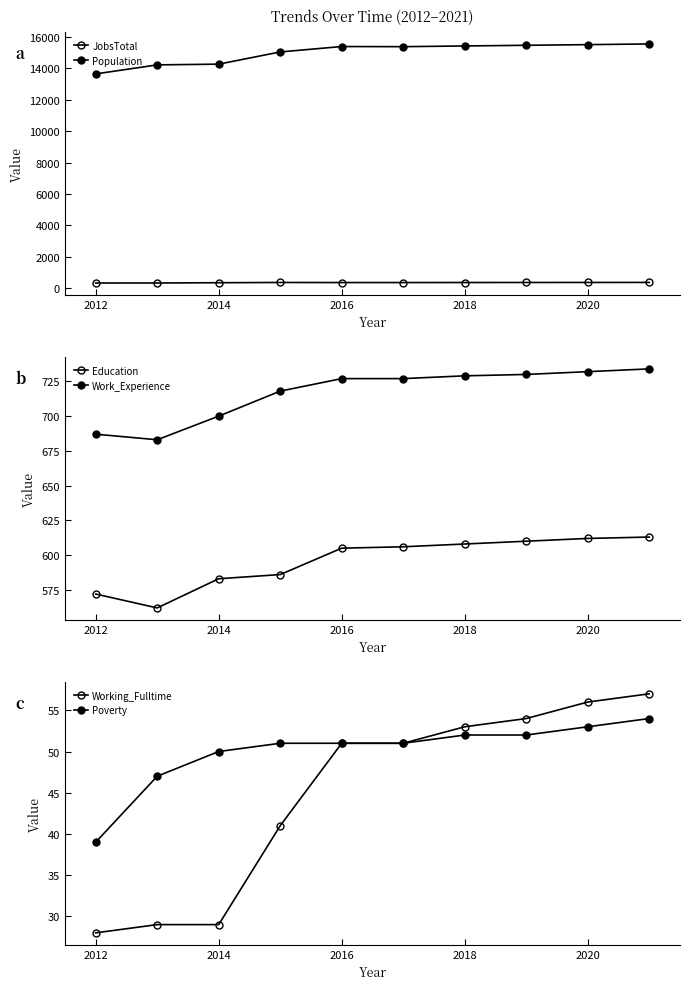

Where does the JobsTotal series first go above 368?

2016